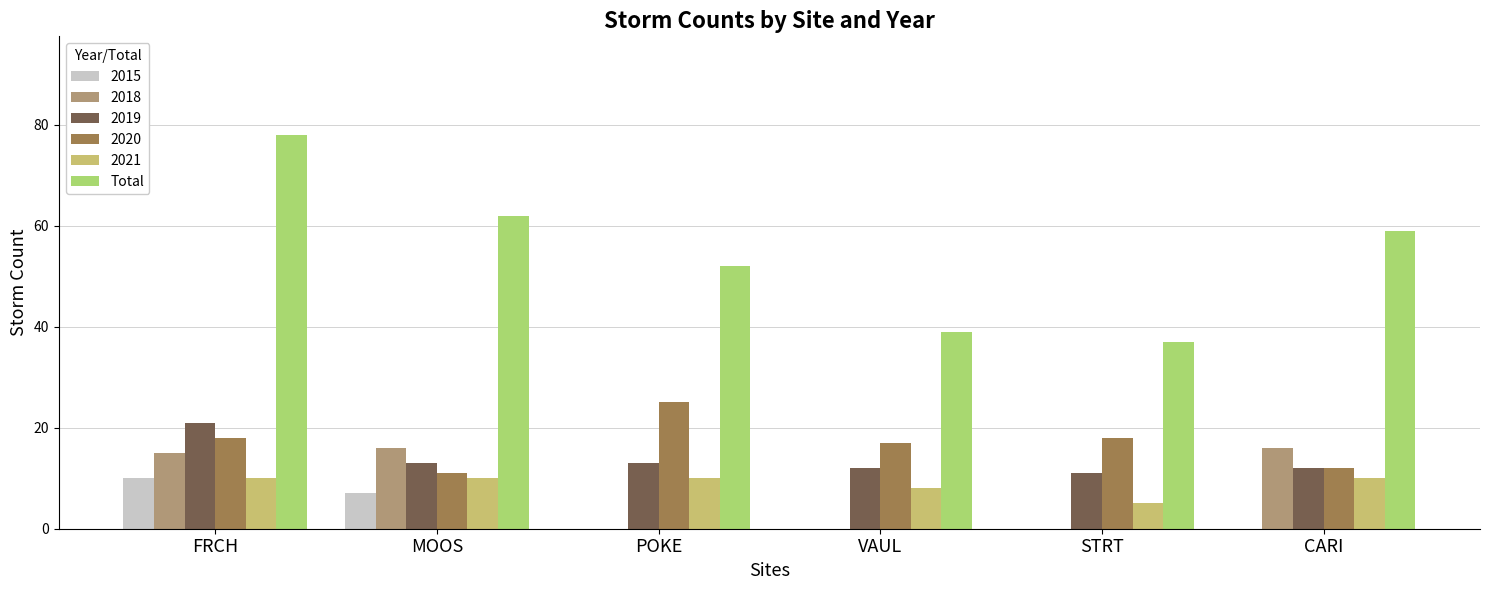

How many distinct data groups are displayed?

6